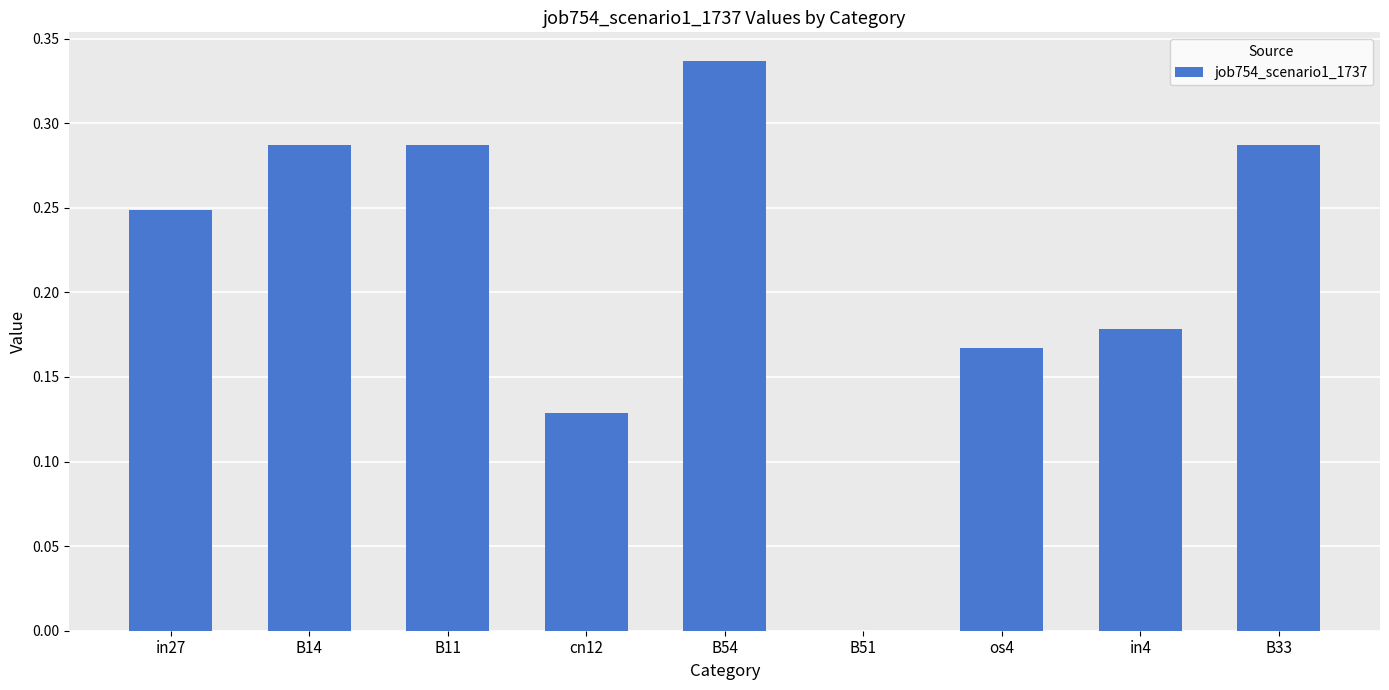

Which has a higher value, os4 or in27?

in27